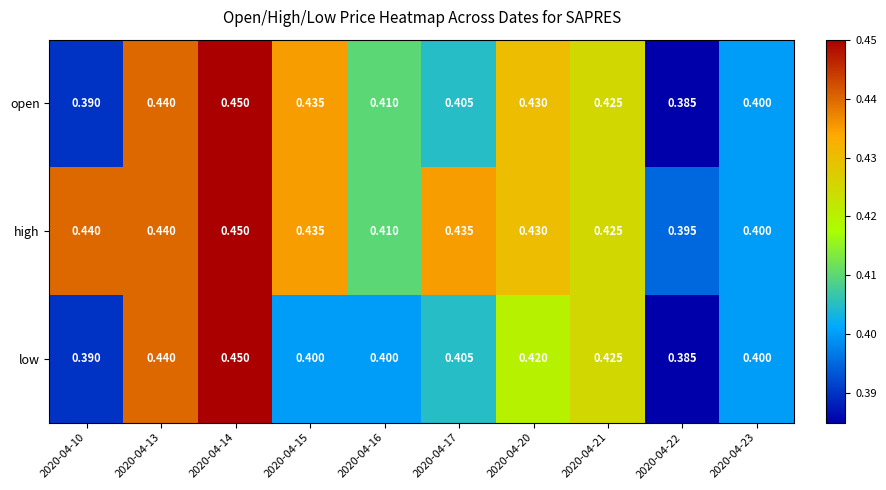

Which series changed the most between 2020-04-15 and 2020-04-17?

open